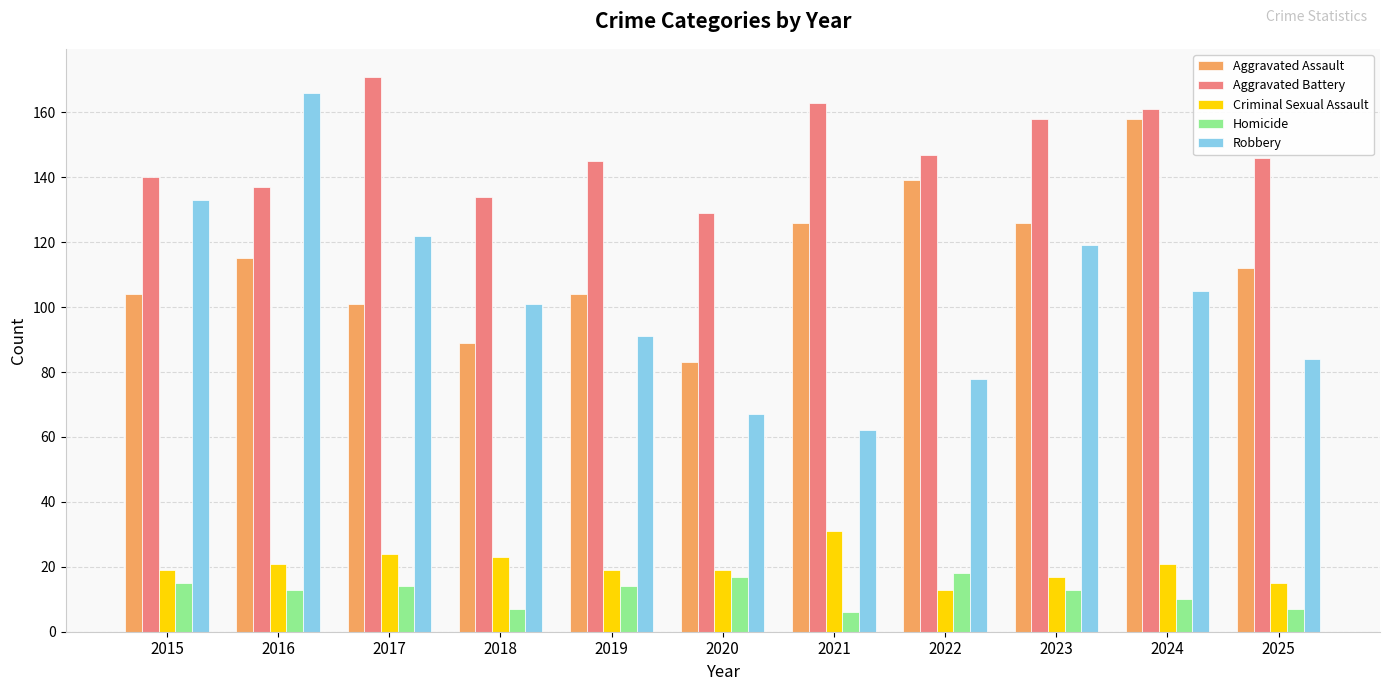

Reading left to right, extract all data points from this chart.

Aggravated Assault: 104	115	101	89	104	83	126	139	126	158	112
Aggravated Battery: 140	137	171	134	145	129	163	147	158	161	146
Criminal Sexual Assault: 19	21	24	23	19	19	31	13	17	21	15
Homicide: 15	13	14	7	14	17	6	18	13	10	7
Robbery: 133	166	122	101	91	67	62	78	119	105	84